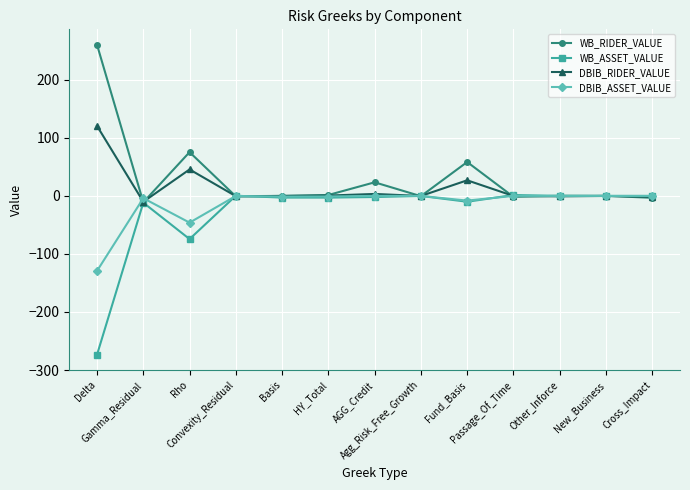

Rank the series by their average value, from lowest to highest.

WB_ASSET_VALUE, DBIB_ASSET_VALUE, DBIB_RIDER_VALUE, WB_RIDER_VALUE